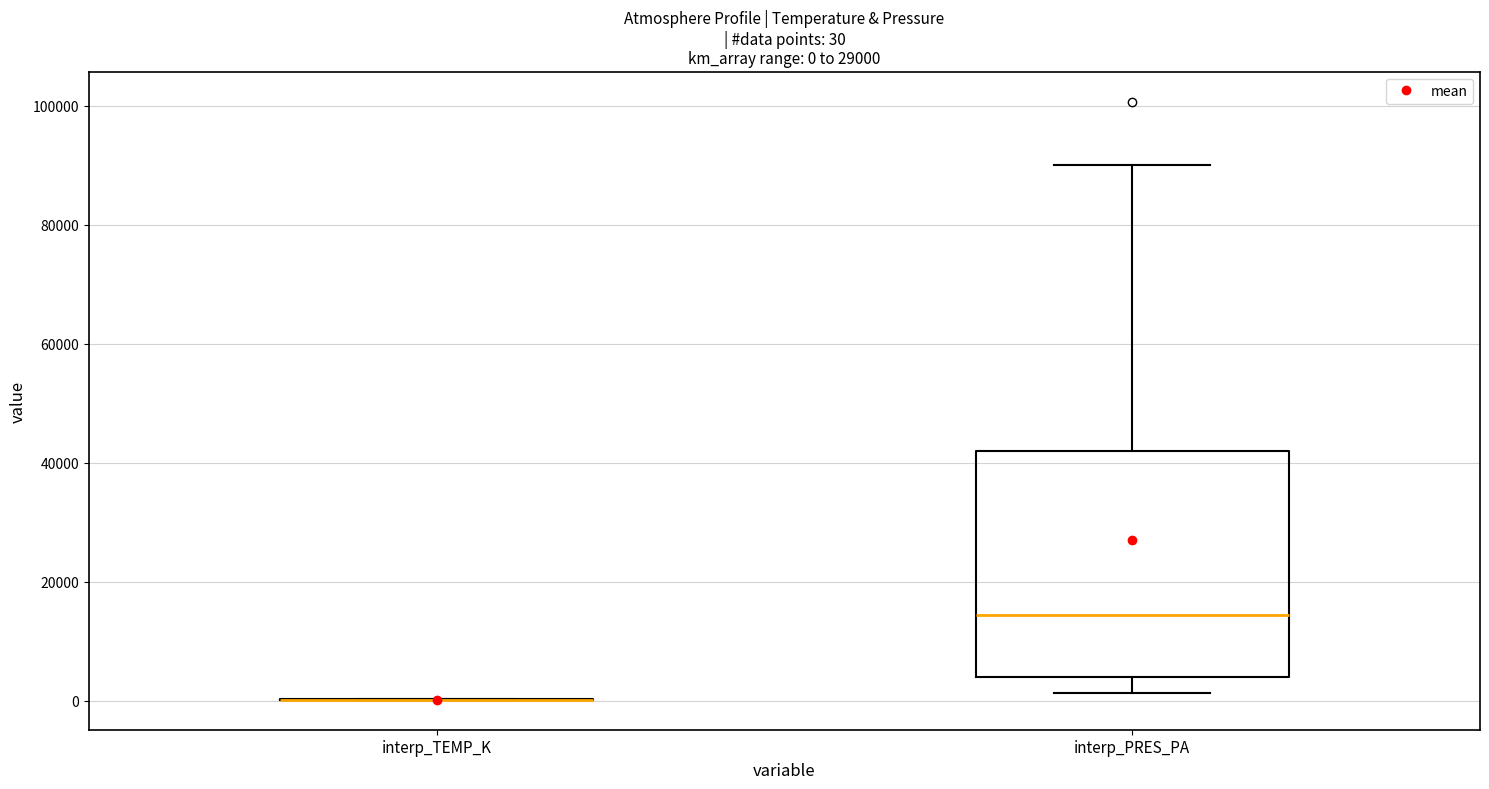

Comparing the boxes themselves (not the whiskers), which one is the tallest?

interp_PRES_PA